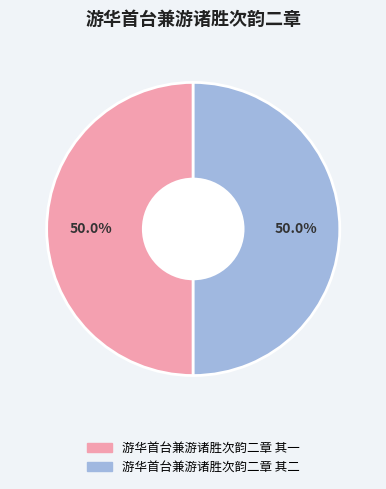

Count the number of slices in the pie.

2